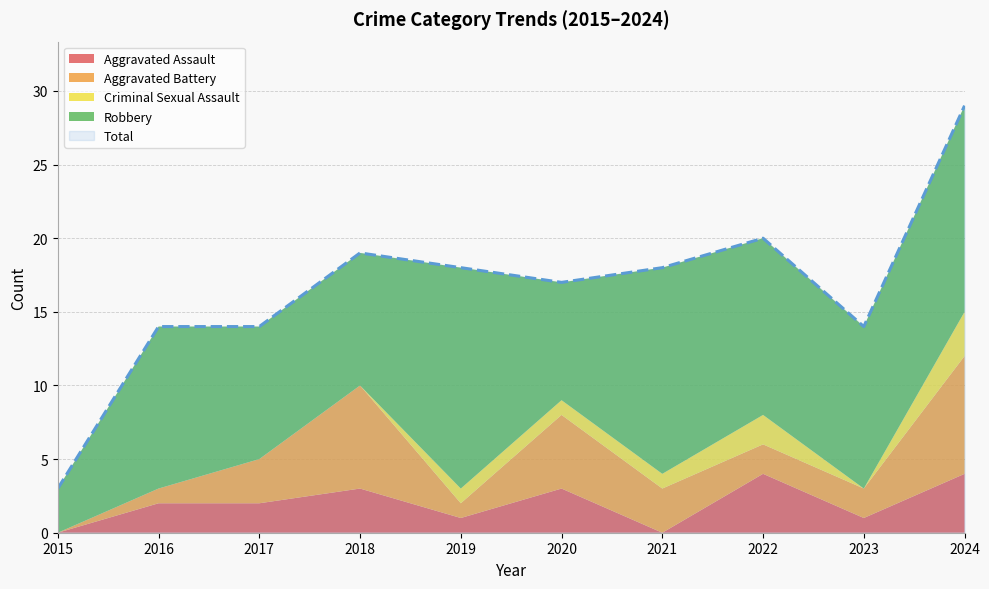

How many lines are shown in the chart?

5